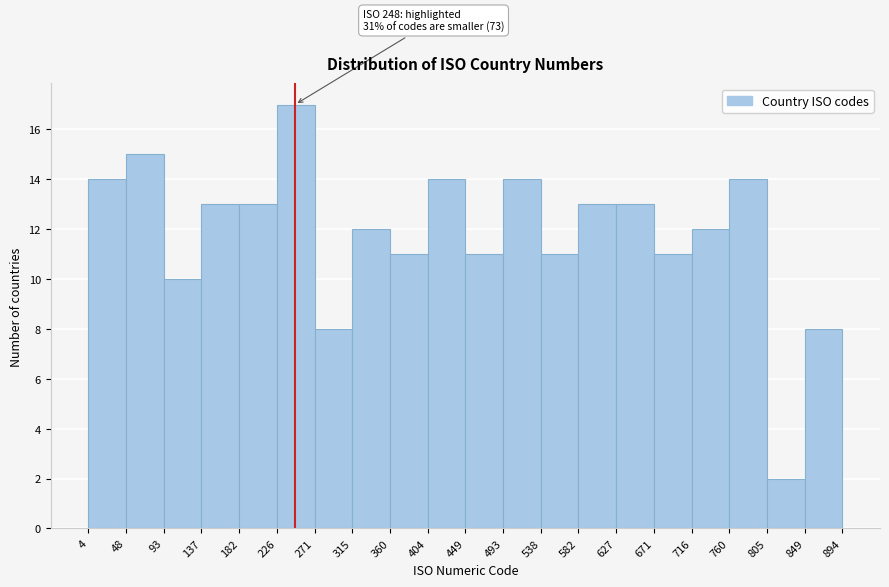

Over which range of the x-axis is the bar tallest?

226 to 271